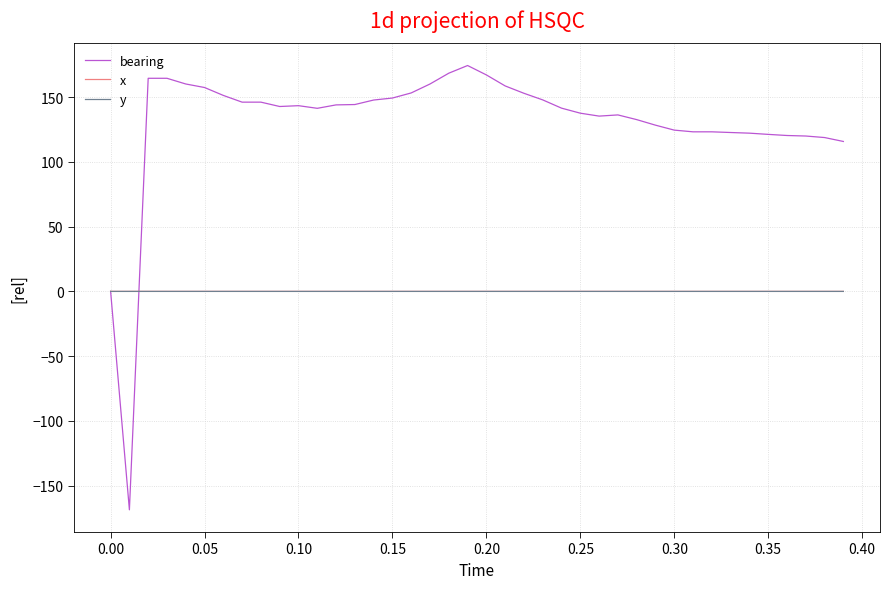

What are all the series names shown in the legend?

bearing, x, y